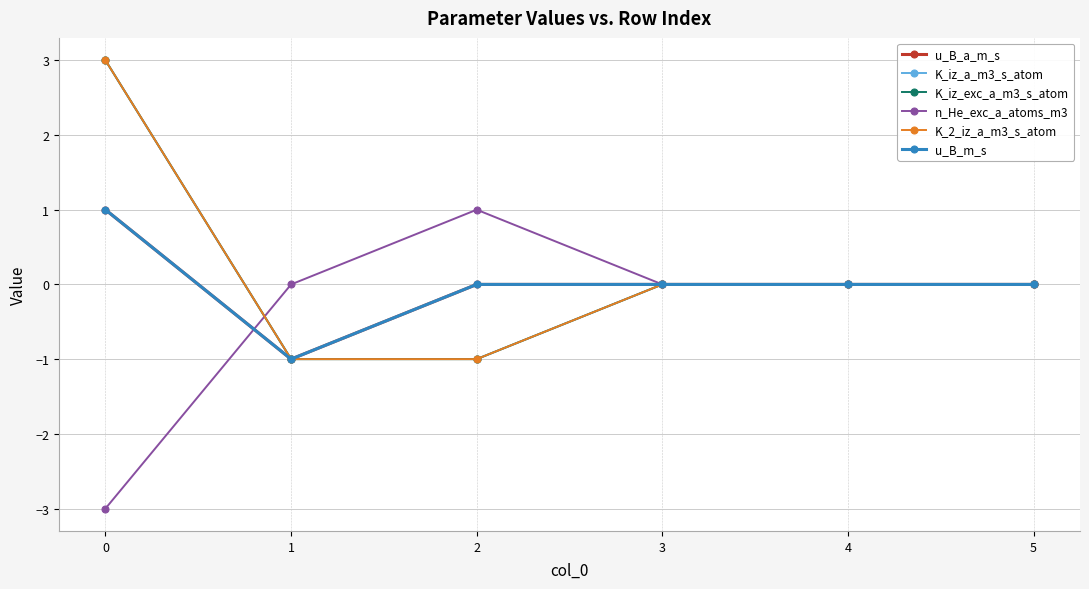

Is this an area chart (filled region under the line)?

No